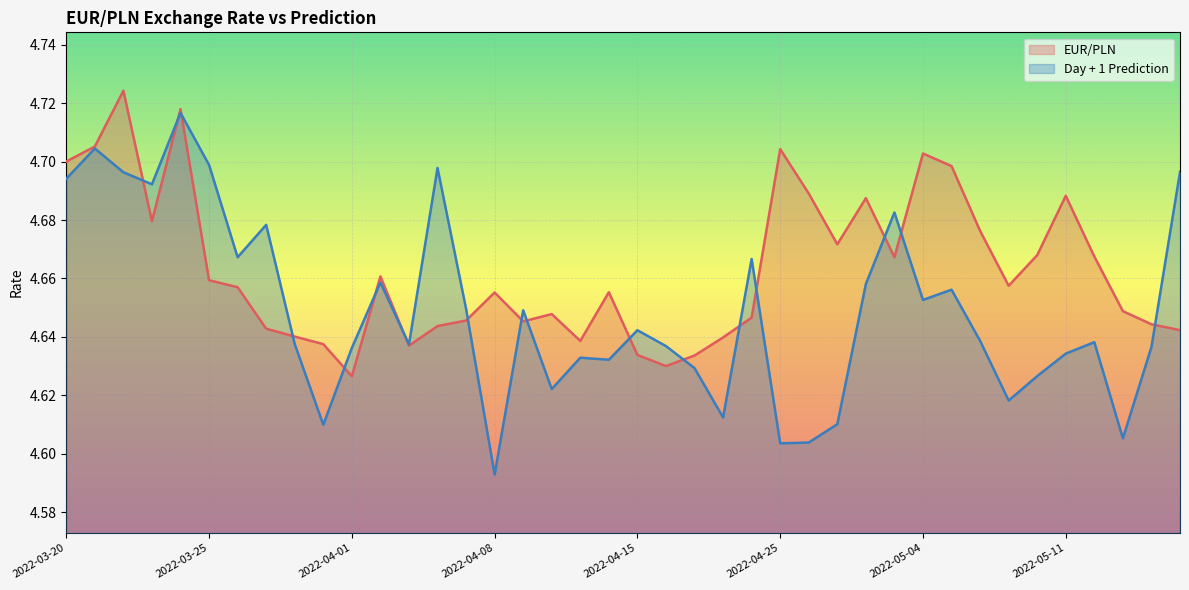

Is it true that EUR/PLN equals 6.8 at 2022-04-06?

False